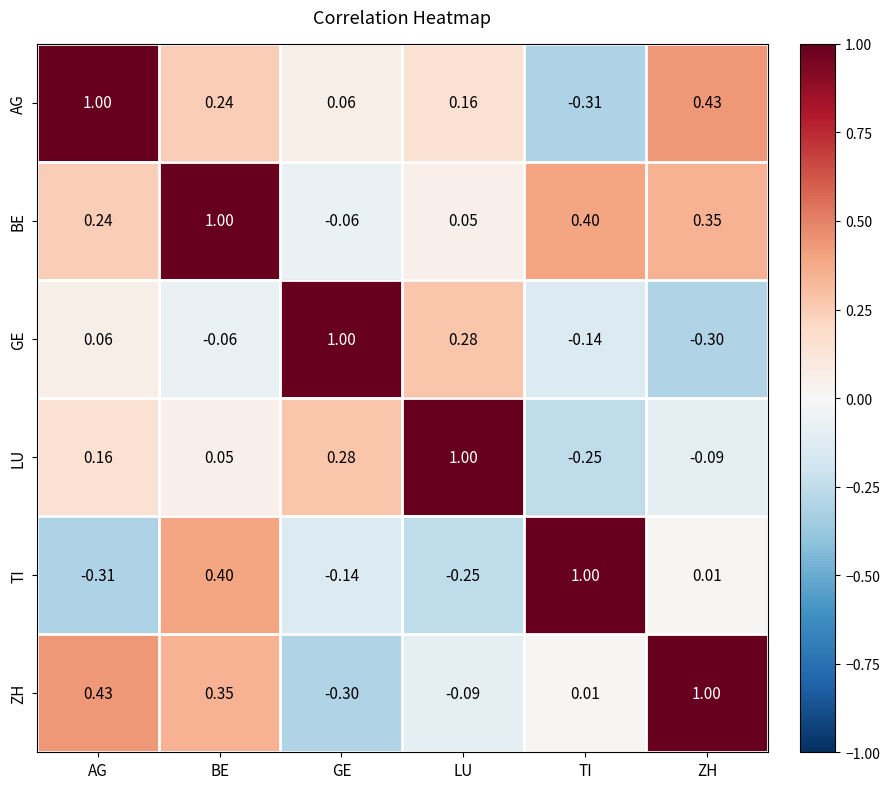

How many data points does each series have?

6